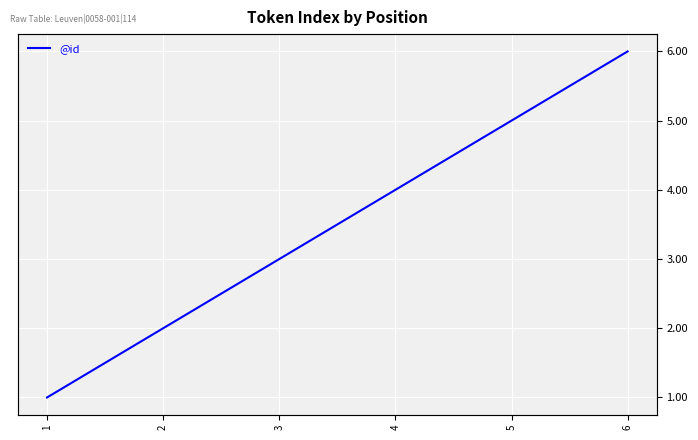

What is the minimum value shown in the chart?

1